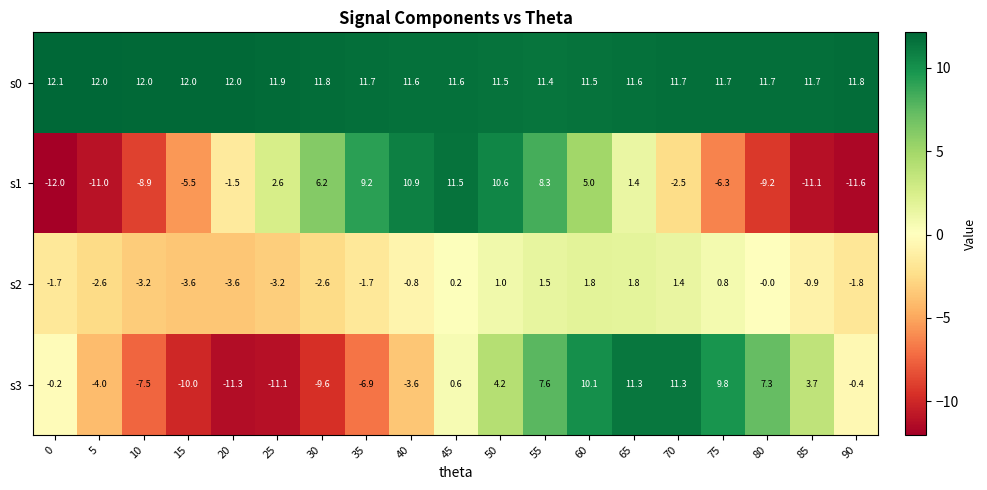

The s1 series shows -2.5 at 70. True or false?

True